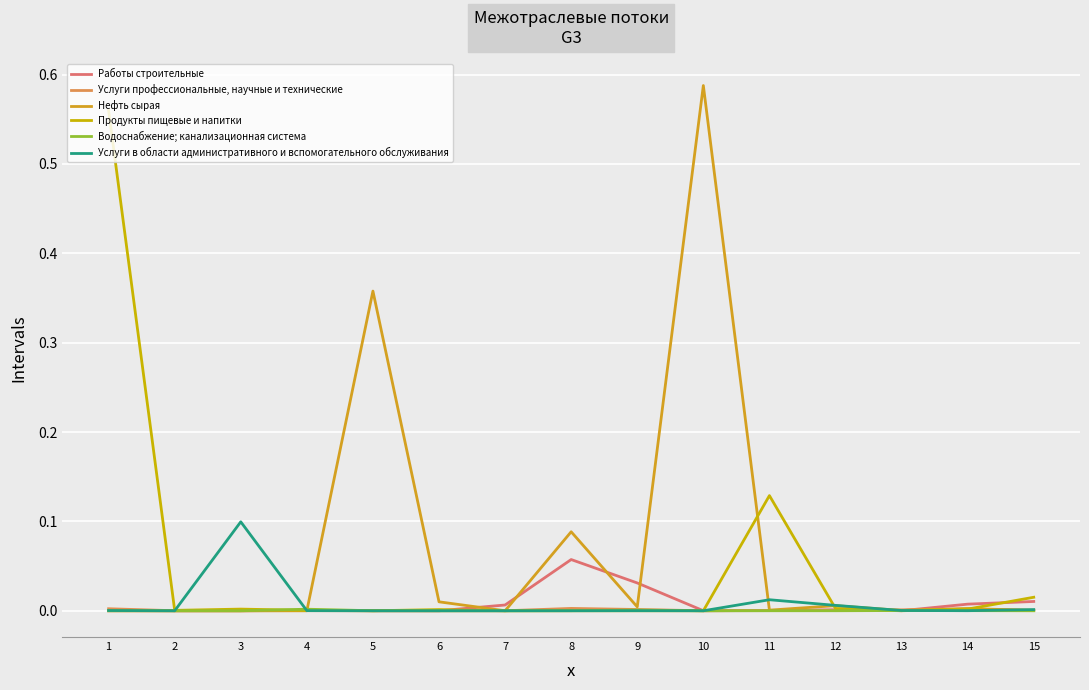

Is it true that Услуги в области административного и вспомогательного обслуживания equals 0.0 at 11?

False